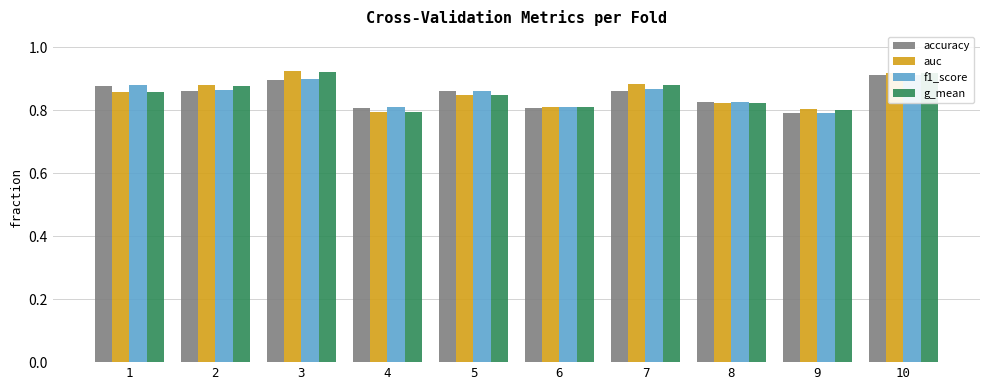

What are all the series names shown in the legend?

accuracy, auc, f1_score, g_mean